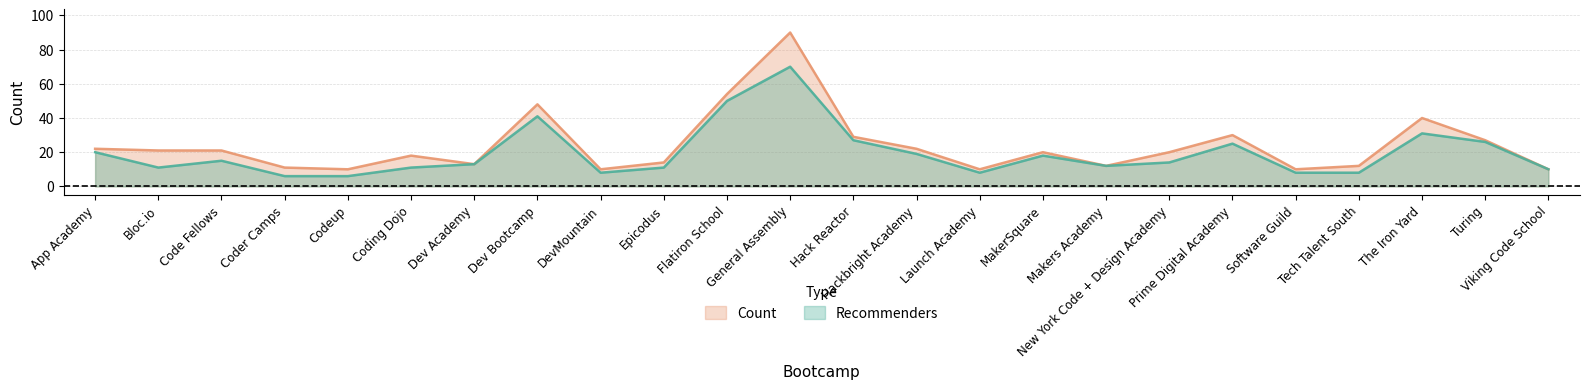

True or false: Recommenders and Count cross at least once.

False